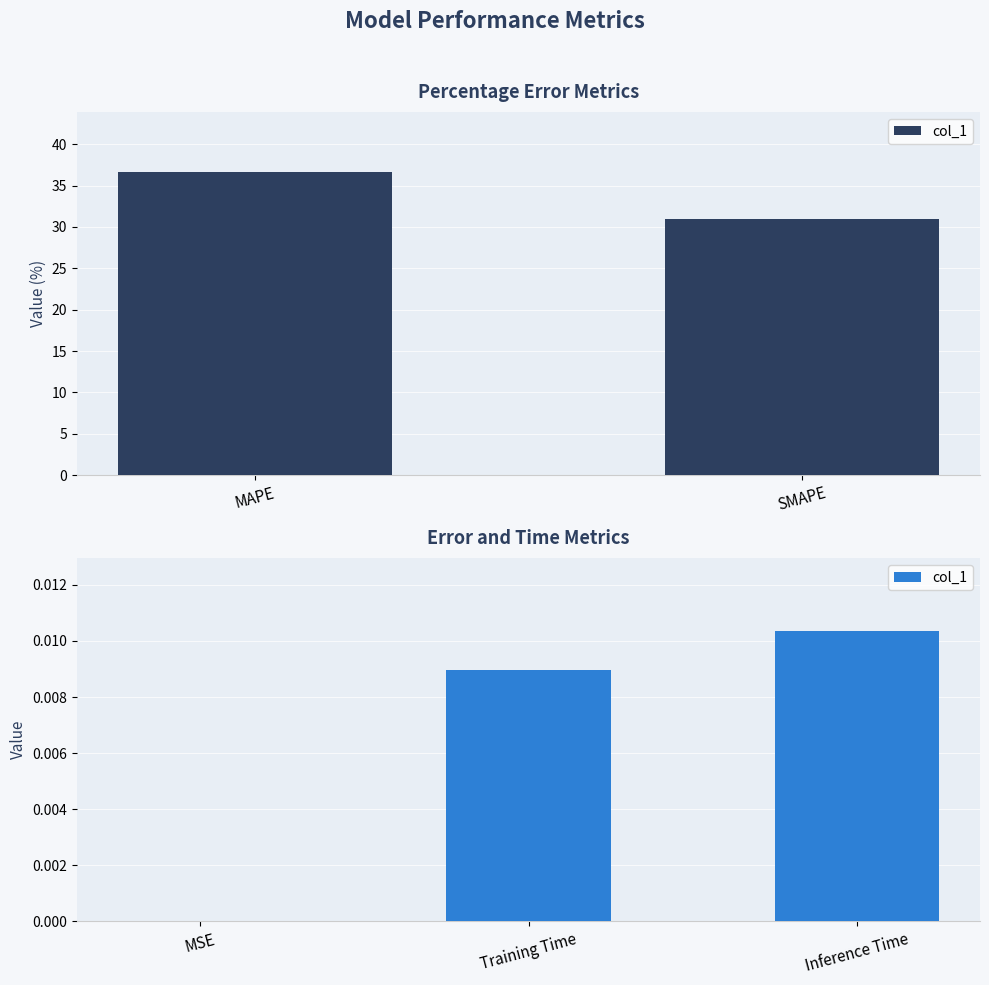

Count the number of data series in this chart.

1